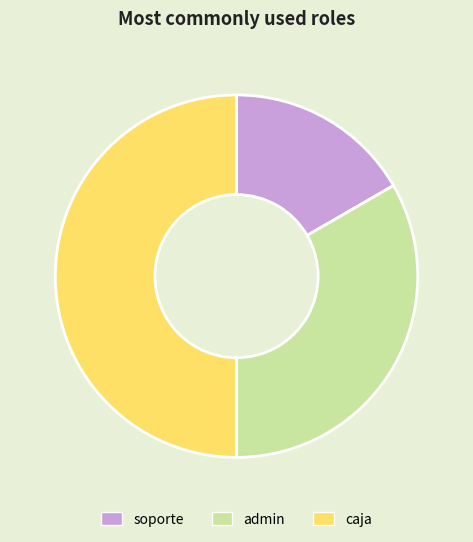

Does soporte represent more than half of the total?

No